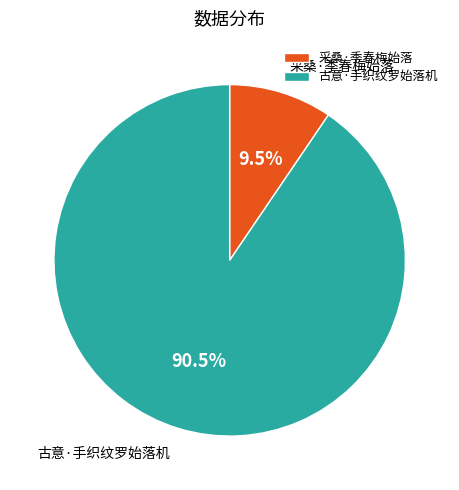

Is there any slice that represents more than half of the pie?

Yes